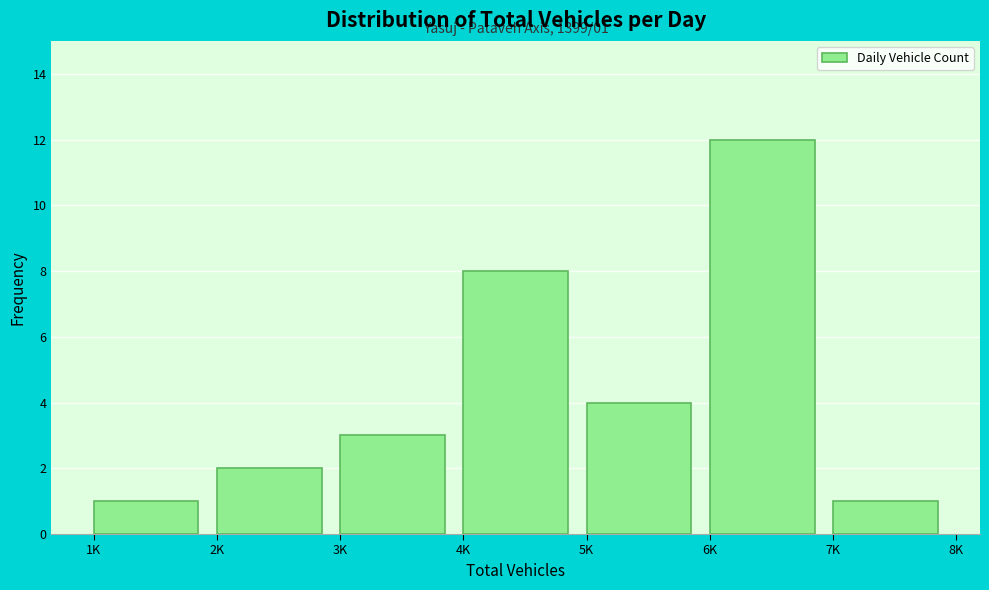

Reading left to right, transcribe all the data shown in this chart.

1K=1	2K=2	3K=3	4K=8	5K=4	6K=12	7K=1